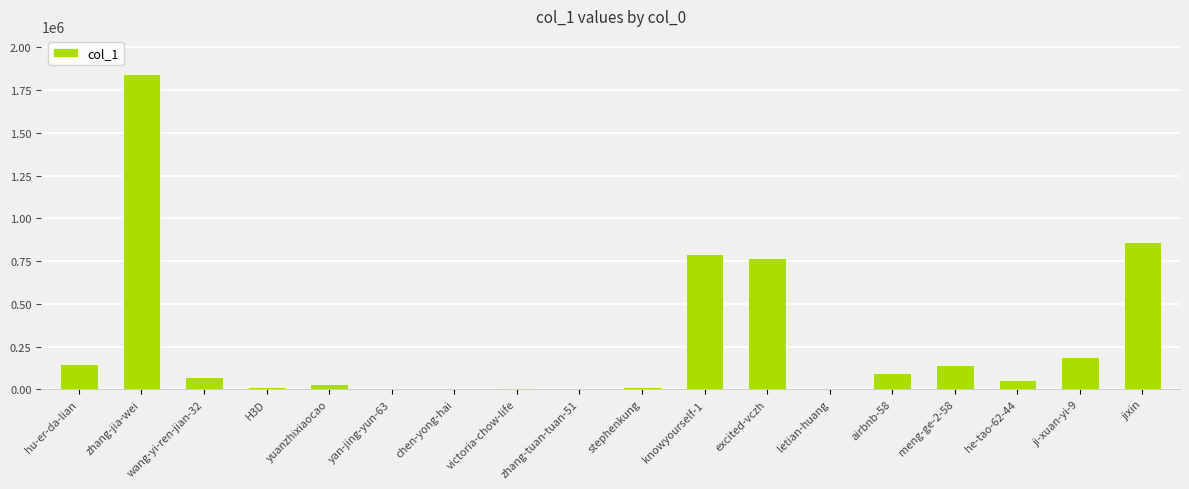

Count the number of categories in the chart.

18